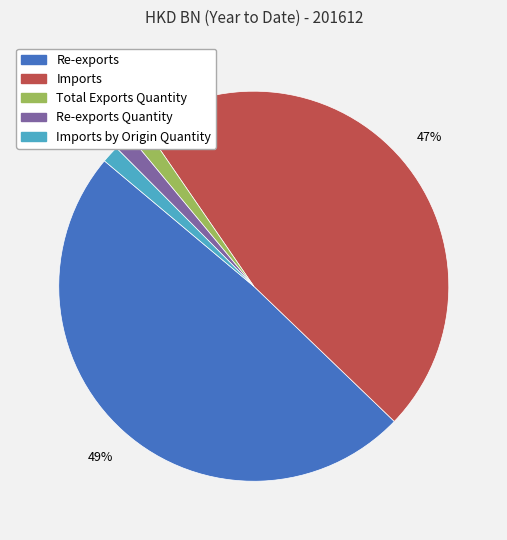

Does any single category account for the majority?

No